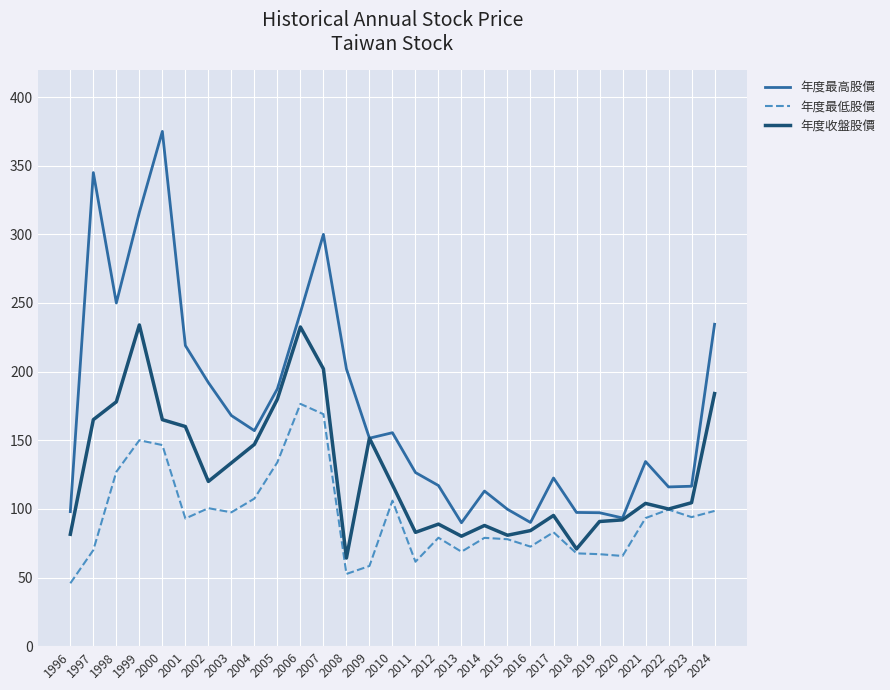

True or false: 年度最高股價 and 年度最低股價 cross at least once.

False